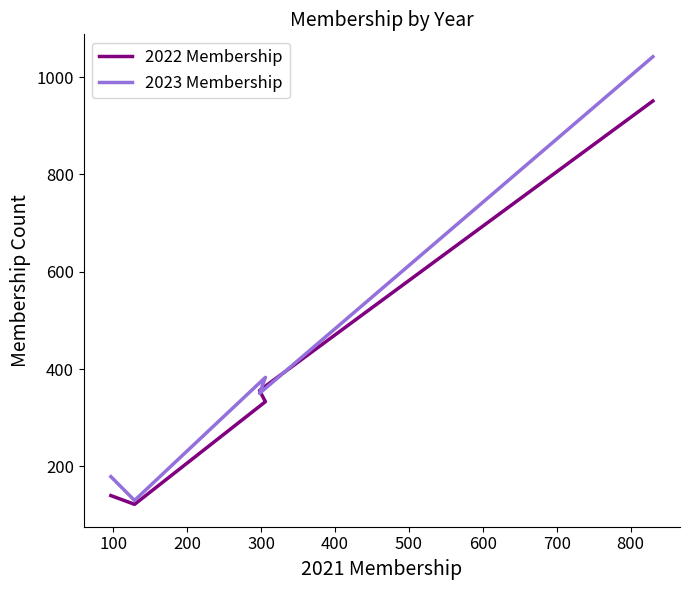

Which series has the largest range (max minus min)?

2023 Membership